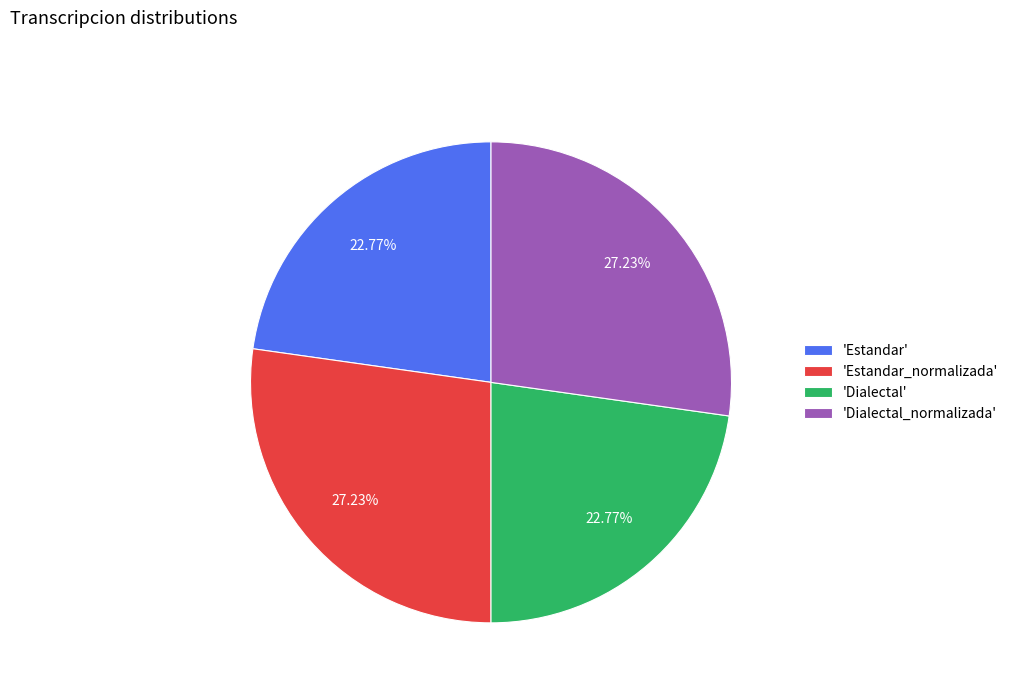

Count the number of slices in the pie.

4